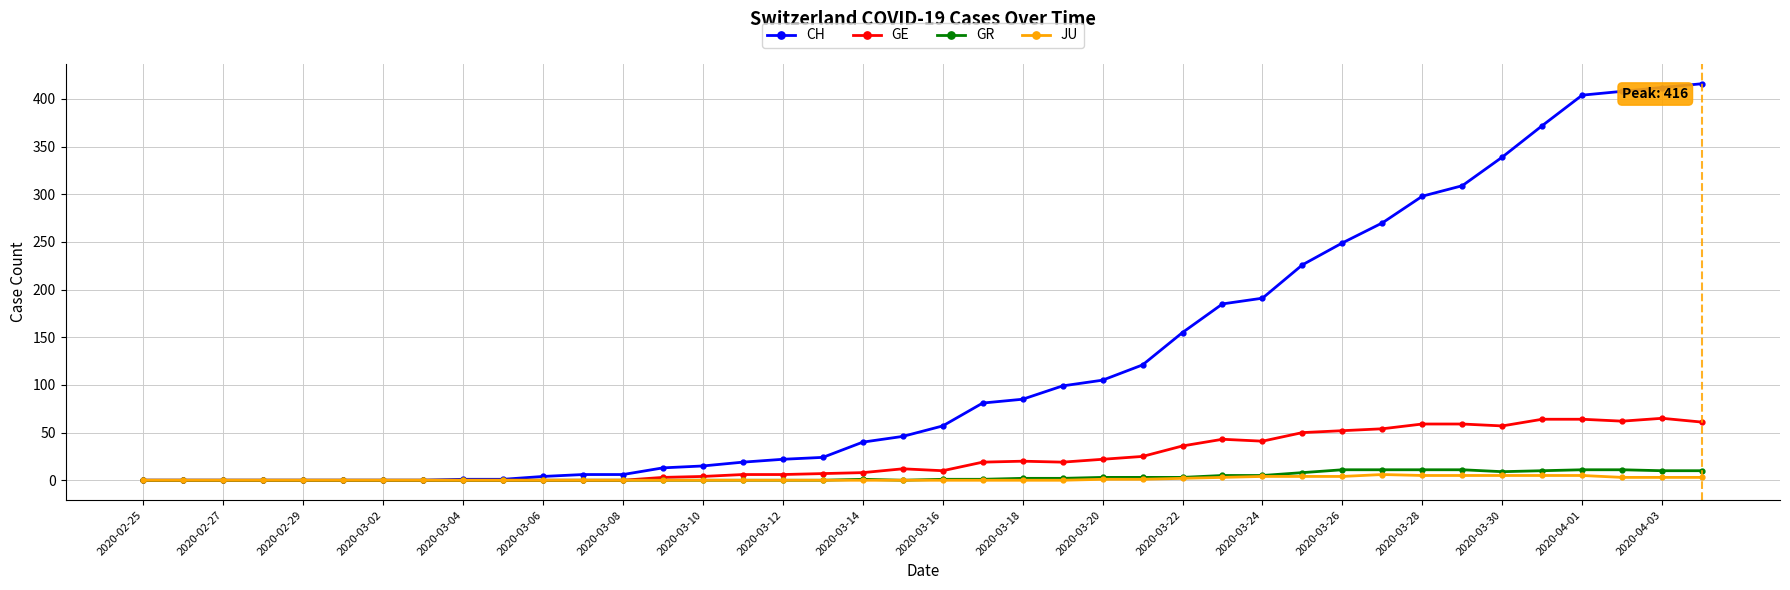

How many data points does each series have?

40